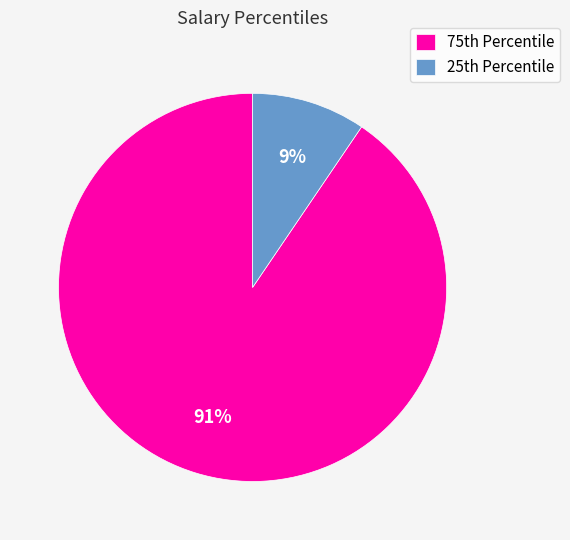

Is there a majority slice in this chart?

Yes